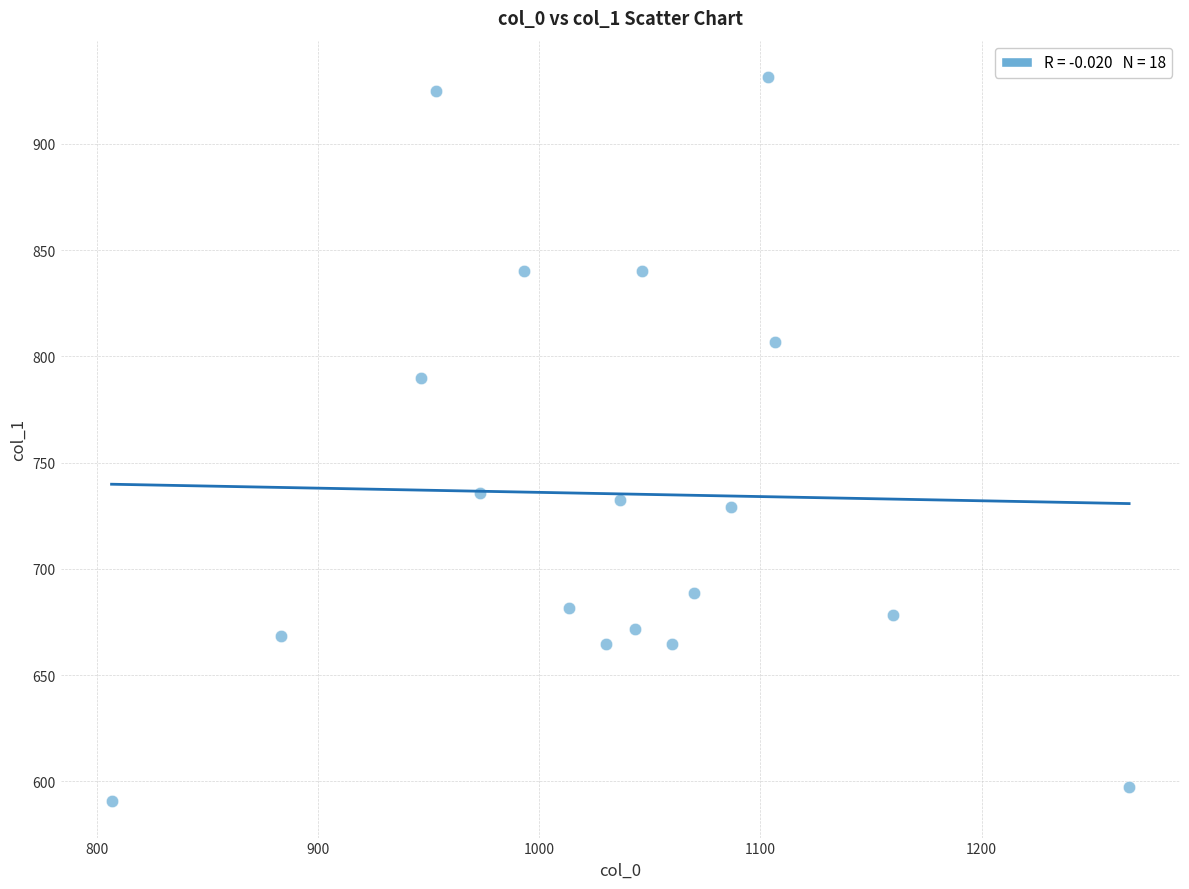

What is the range of X values (max minus min)?

460.0